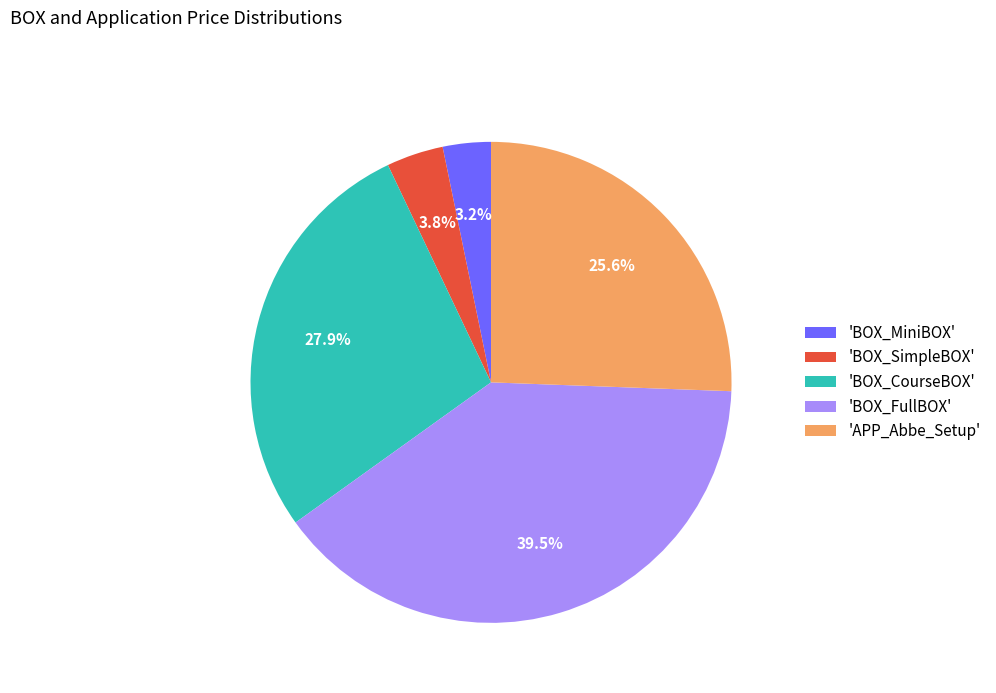

Is 'APP_Abbe_Setup' the majority of the pie?

No